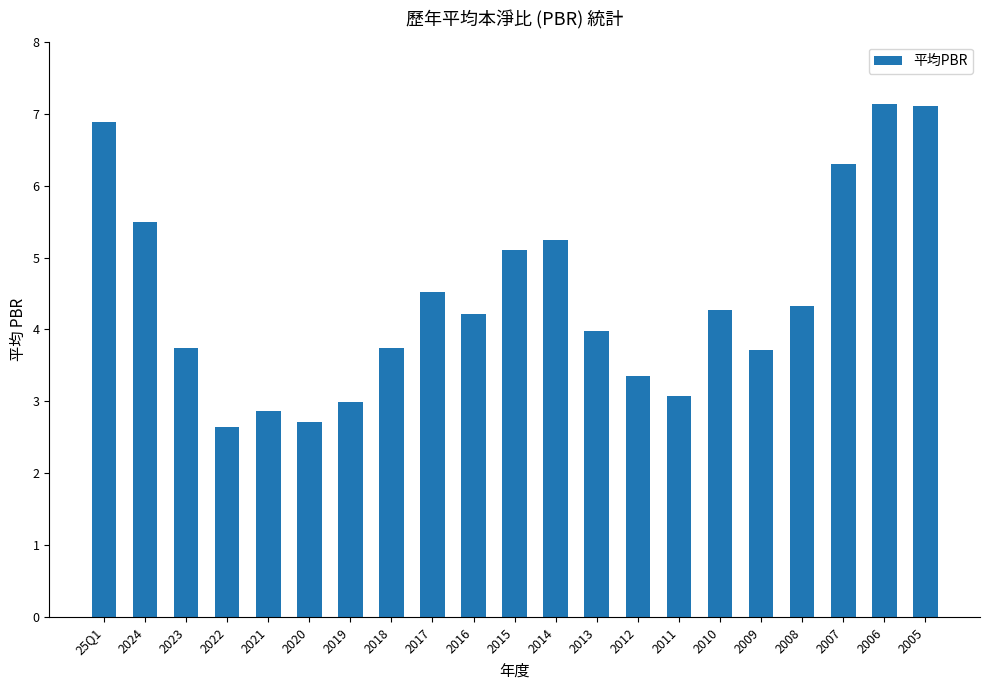

Approximately how many times larger is the value at 25Q1 compared to 2012?

2.1